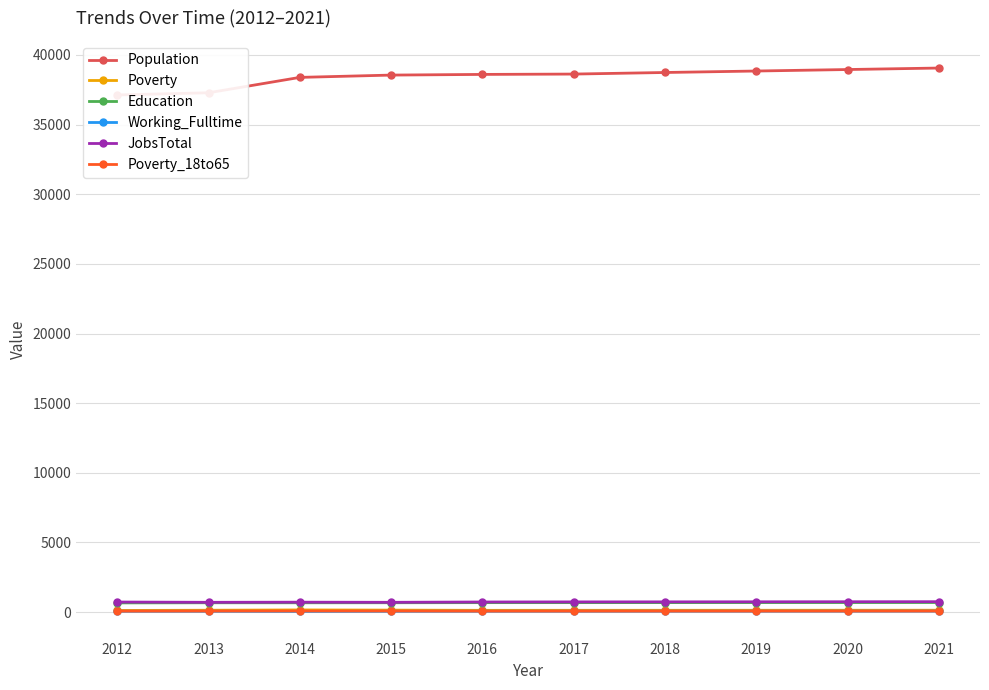

Is it true that Population equals 38555 at 2015?

True